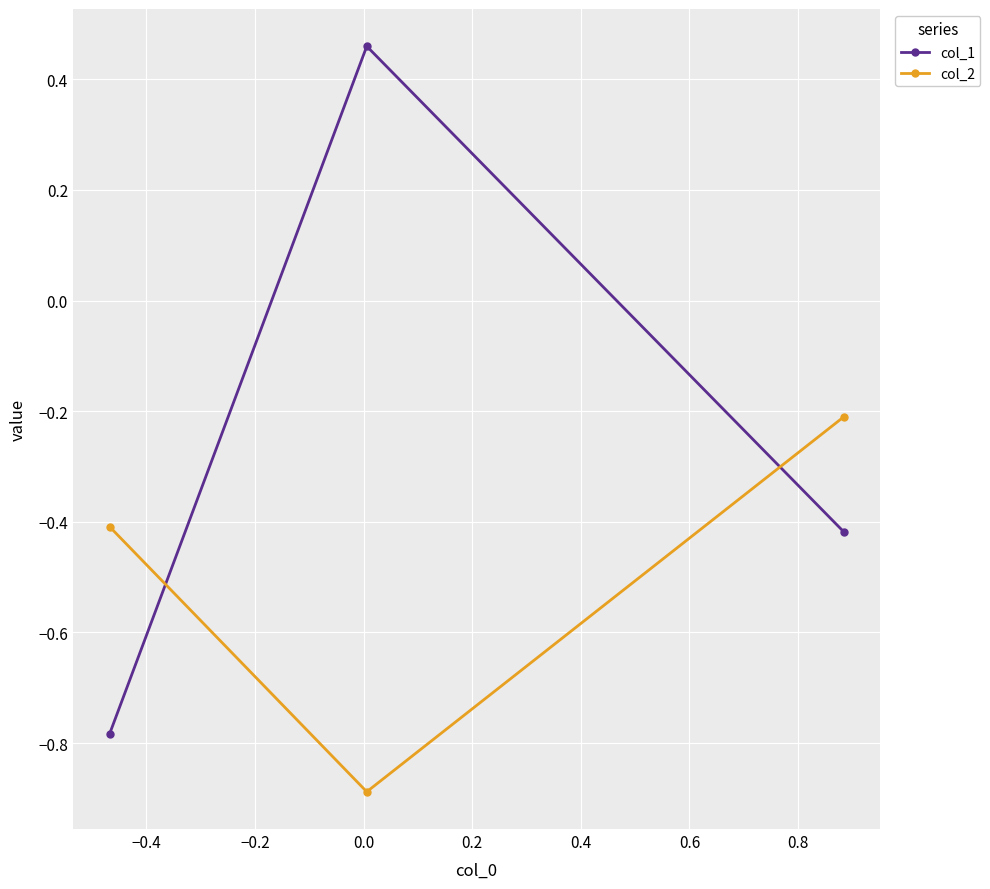

What is the difference between the maximum and minimum values in the col_1 series?

1.2